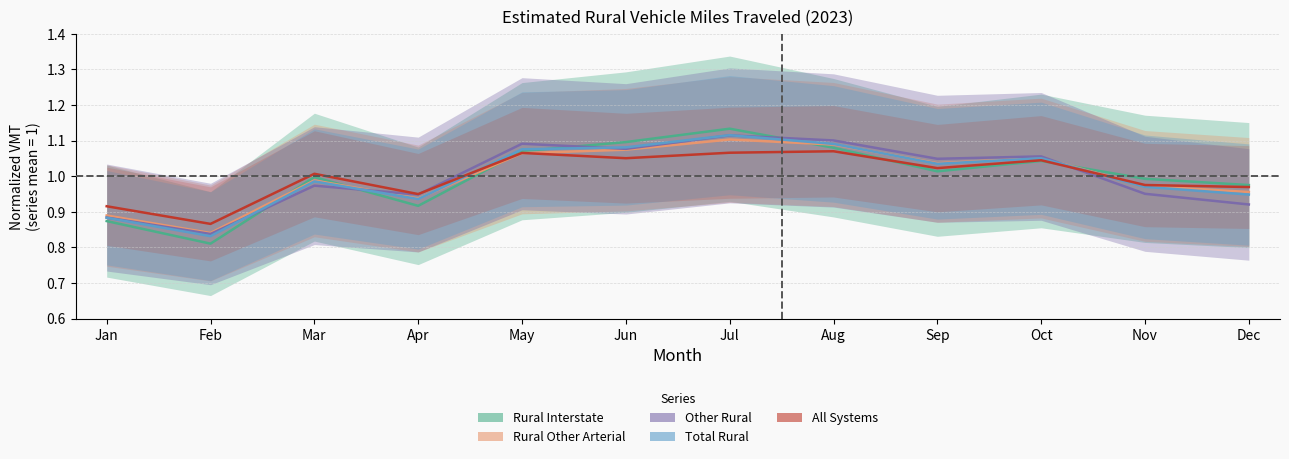

Reading right to left, list all the values displayed in this chart.

Rural Interstate: 1.0	1.0	1.0	1.0	1.1	1.1	1.1	1.1	0.9	1.0	0.8	0.9
Rural Other Arterial: 1.0	1.0	1.1	1.0	1.1	1.1	1.1	1.1	0.9	1.0	0.8	0.9
Other Rural: 0.9	1.0	1.1	1.0	1.1	1.1	1.1	1.1	0.9	1.0	0.8	0.9
Total Rural: 0.9	1.0	1.1	1.0	1.1	1.1	1.1	1.1	0.9	1.0	0.8	0.9
All Systems: 1.0	1.0	1.0	1.0	1.1	1.1	1.1	1.1	0.9	1.0	0.9	0.9